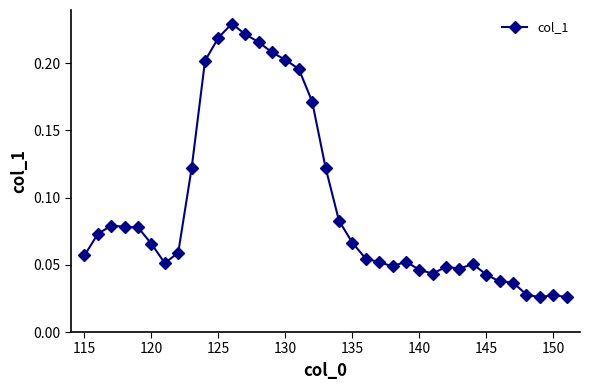

What is the sum of all values?

3.5